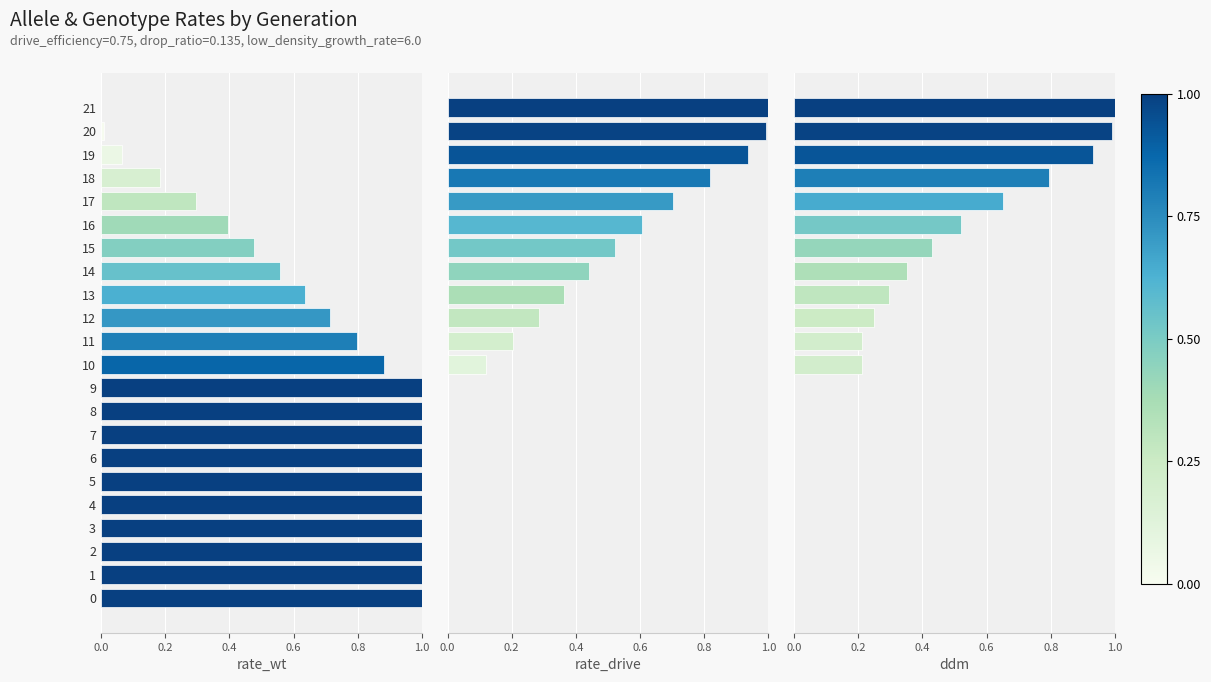

Which category has the highest value in the rate_drive series?

21